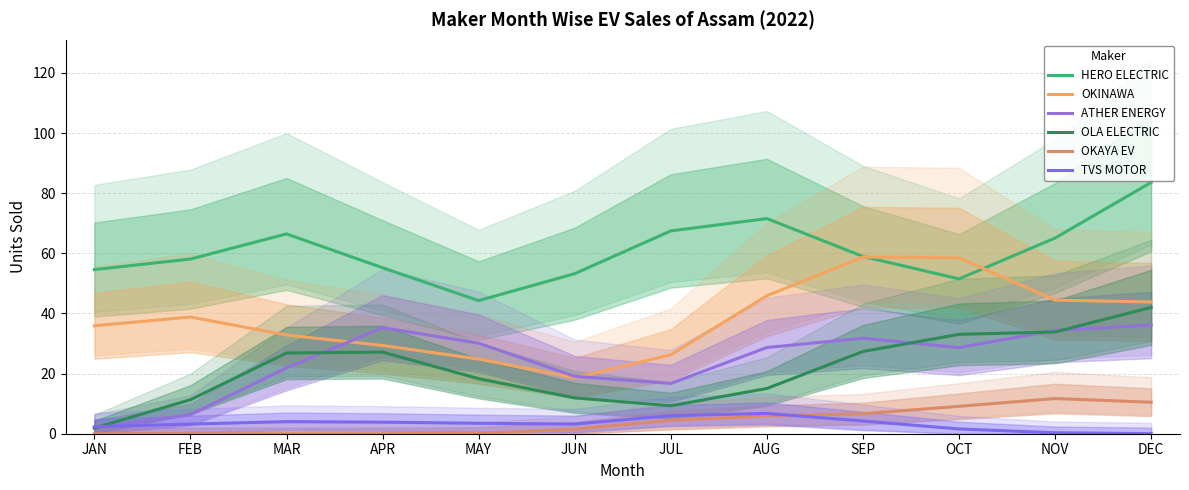

At which category does the chart reach its peak across all series?

DEC